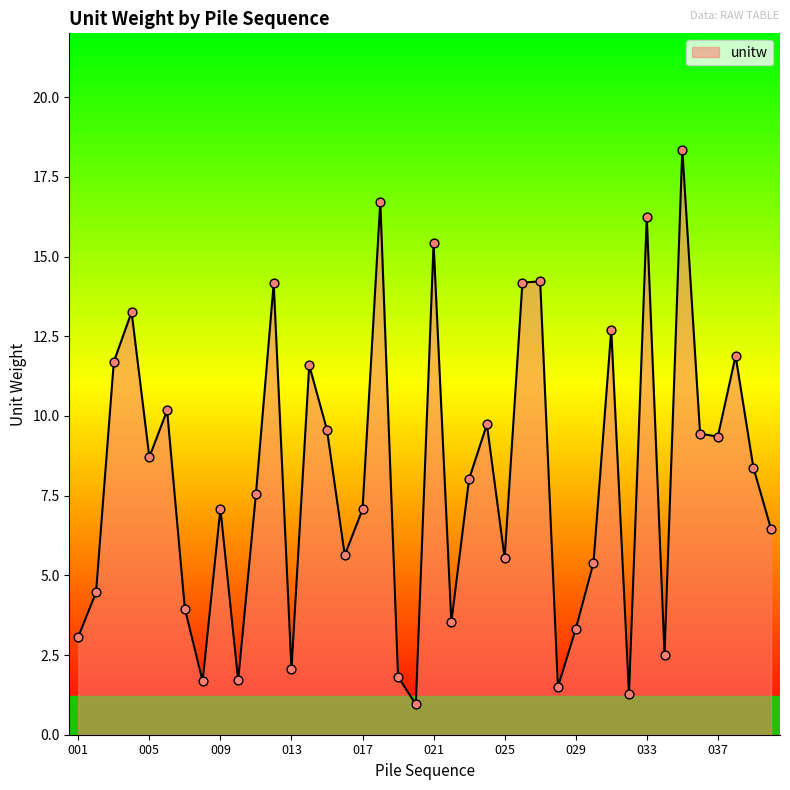

What is the difference between the maximum and minimum values?

17.4